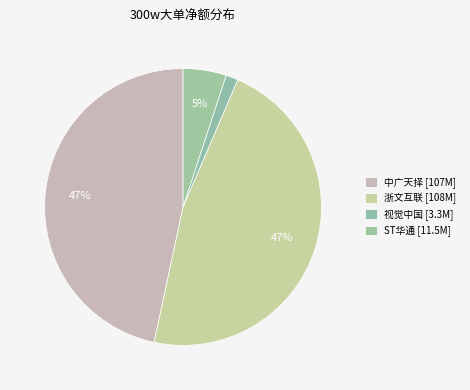

Count the number of slices in the pie.

4